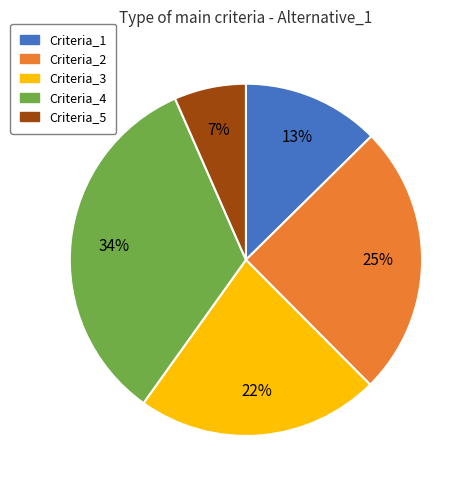

Between Criteria_4 and Criteria_5, which is larger?

Criteria_4